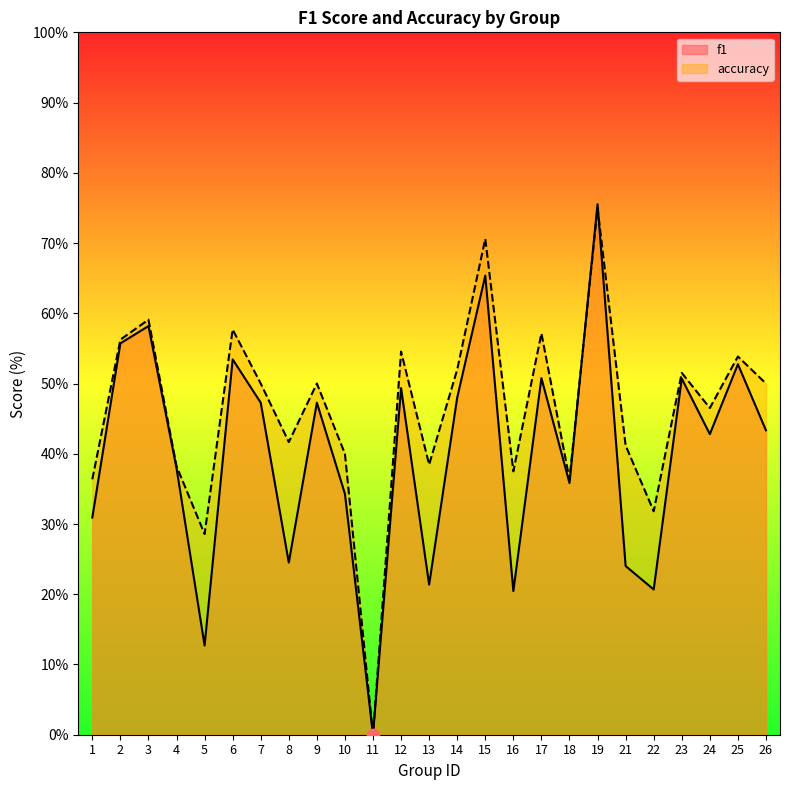

At how many categories does at least one series exceed 0?

24